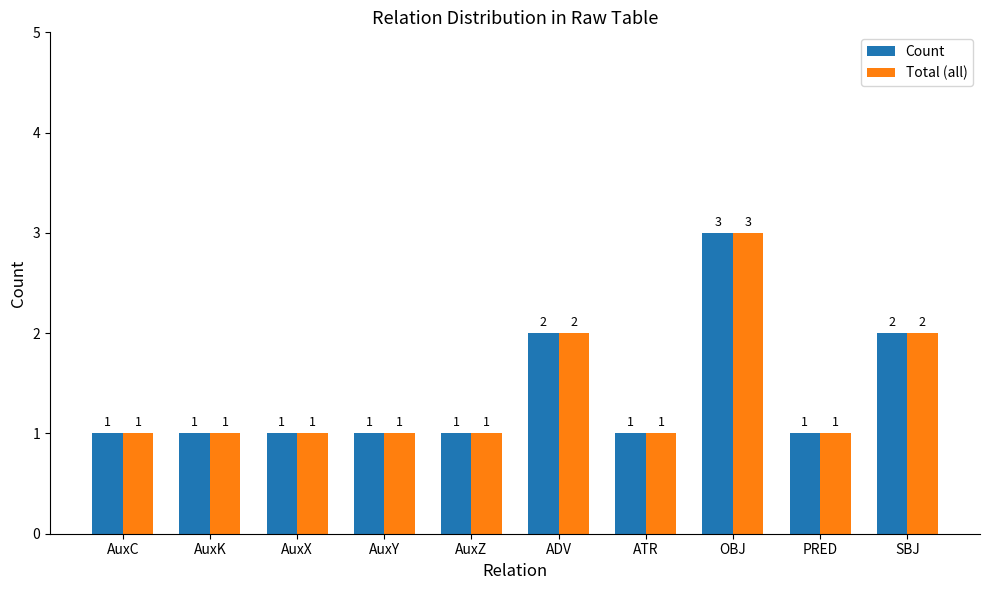

How many bars are there in each group?

2